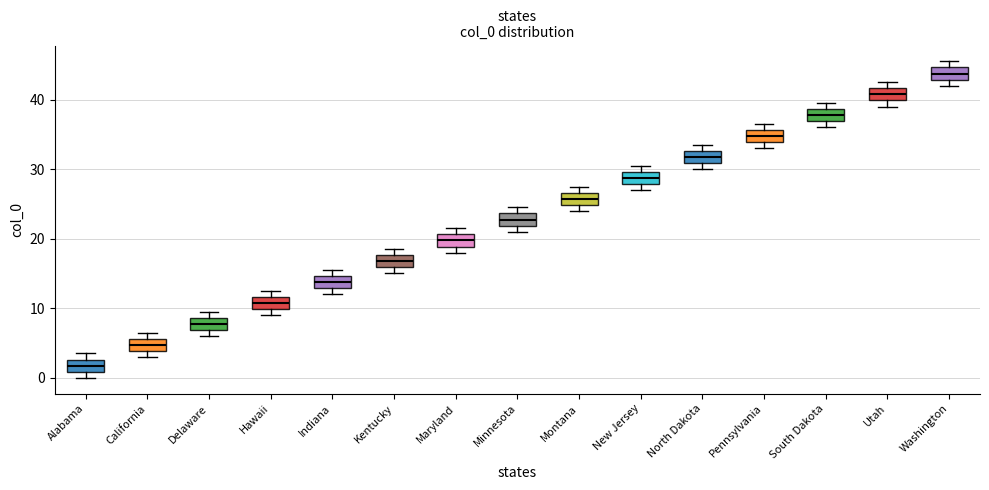

Reading left to right, transcribe this box plot: for each box, give where its median line is, the range the box spans, and where its two whiskers end, as read against the y-axis. The values are not printed on the chart, so give them approximately, as read against the axis.

Alabama: median 2, box 1 to 3, whiskers 0 to 4
California: median 5, box 4 to 6, whiskers 3 to 7
Delaware: median 8, box 7 to 9, whiskers 6 to 10
Hawaii: median 11, box 10 to 12, whiskers 9 to 13
Indiana: median 14, box 13 to 15, whiskers 12 to 16
Kentucky: median 17, box 16 to 18, whiskers 15 to 19
Maryland: median 20, box 19 to 21, whiskers 18 to 22
Minnesota: median 23, box 22 to 24, whiskers 21 to 25
Montana: median 26, box 25 to 27, whiskers 24 to 28
New Jersey: median 29, box 28 to 30, whiskers 27 to 31
North Dakota: median 32, box 31 to 33, whiskers 30 to 34
Pennsylvania: median 35, box 34 to 36, whiskers 33 to 37
South Dakota: median 38, box 37 to 39, whiskers 36 to 40
Utah: median 41, box 40 to 42, whiskers 39 to 43
Washington: median 44, box 43 to 45, whiskers 42 to 46